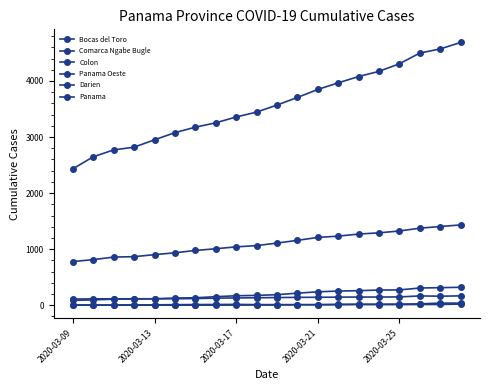

At how many categories does at least one series exceed 2915?

16